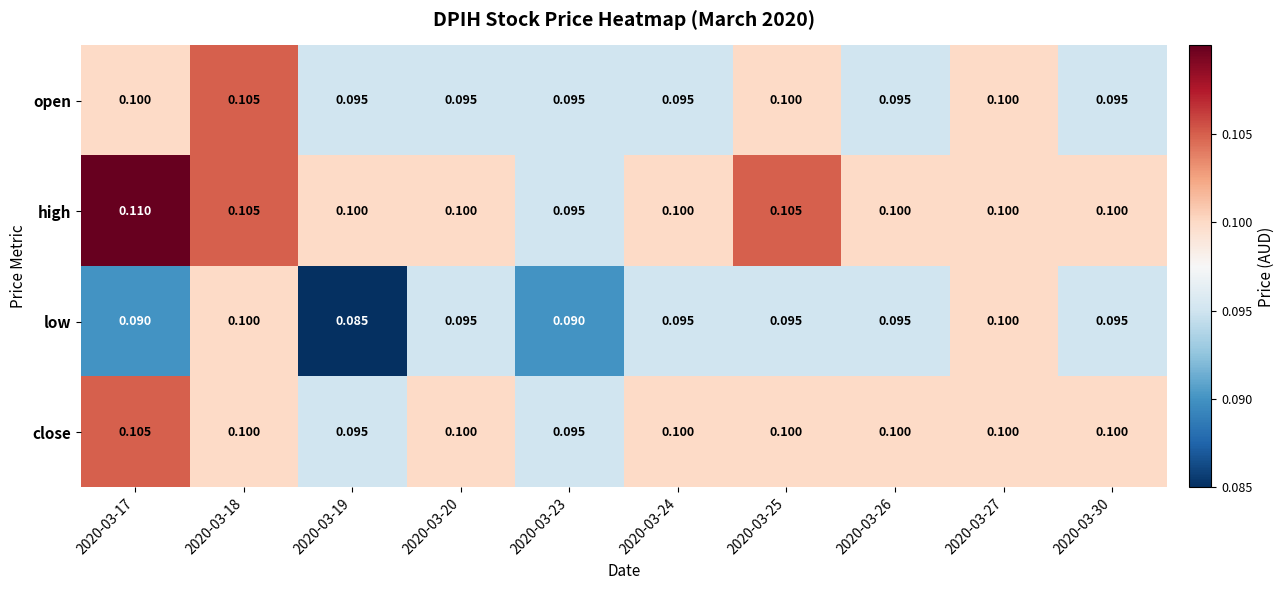

Which series has the largest total across all categories?

high